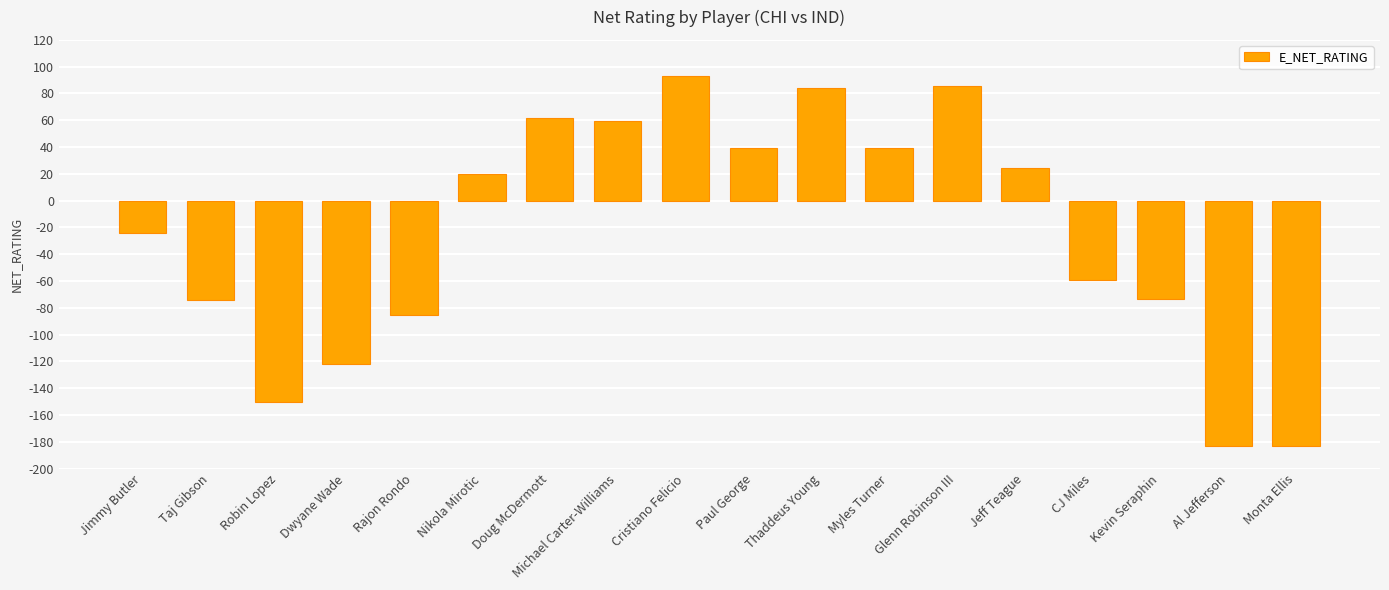

Which category has the highest value across all series?

Cristiano Felicio